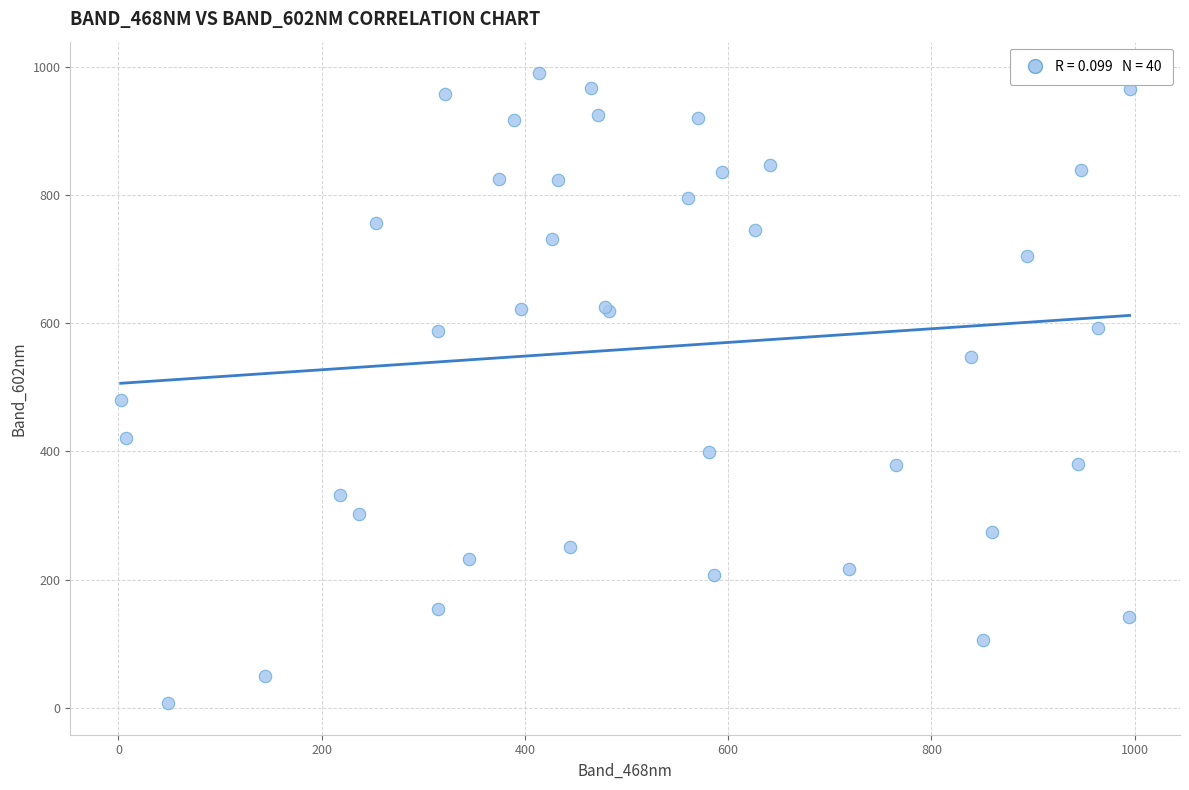

What Y value in the scatter plot is closest to 498?

480.7